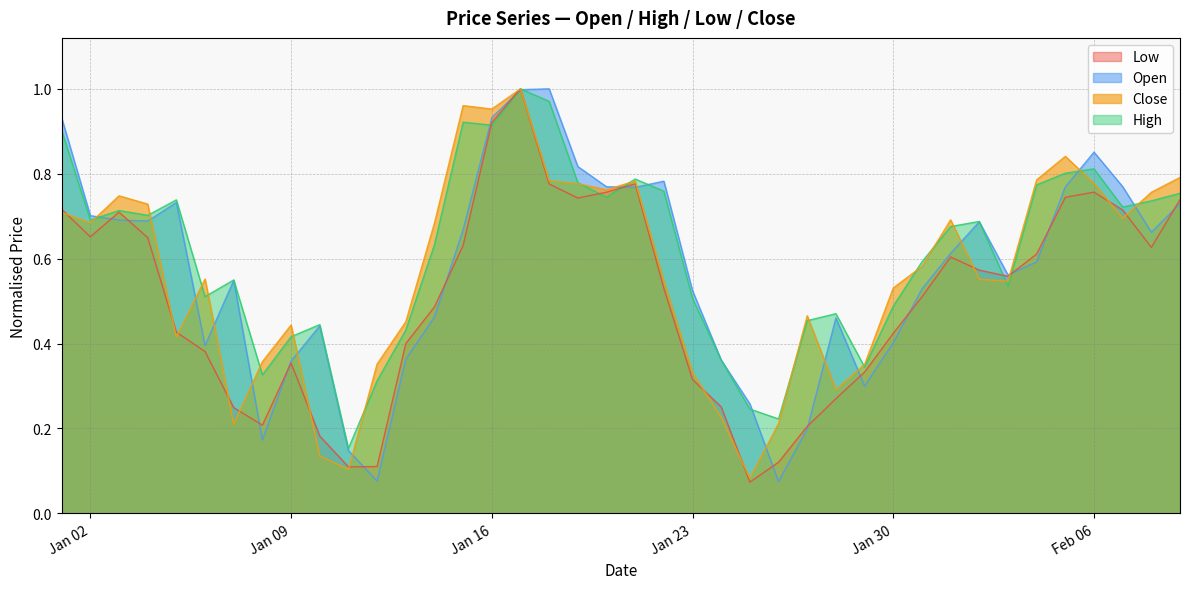

Does the chart have visible grid lines?

Yes